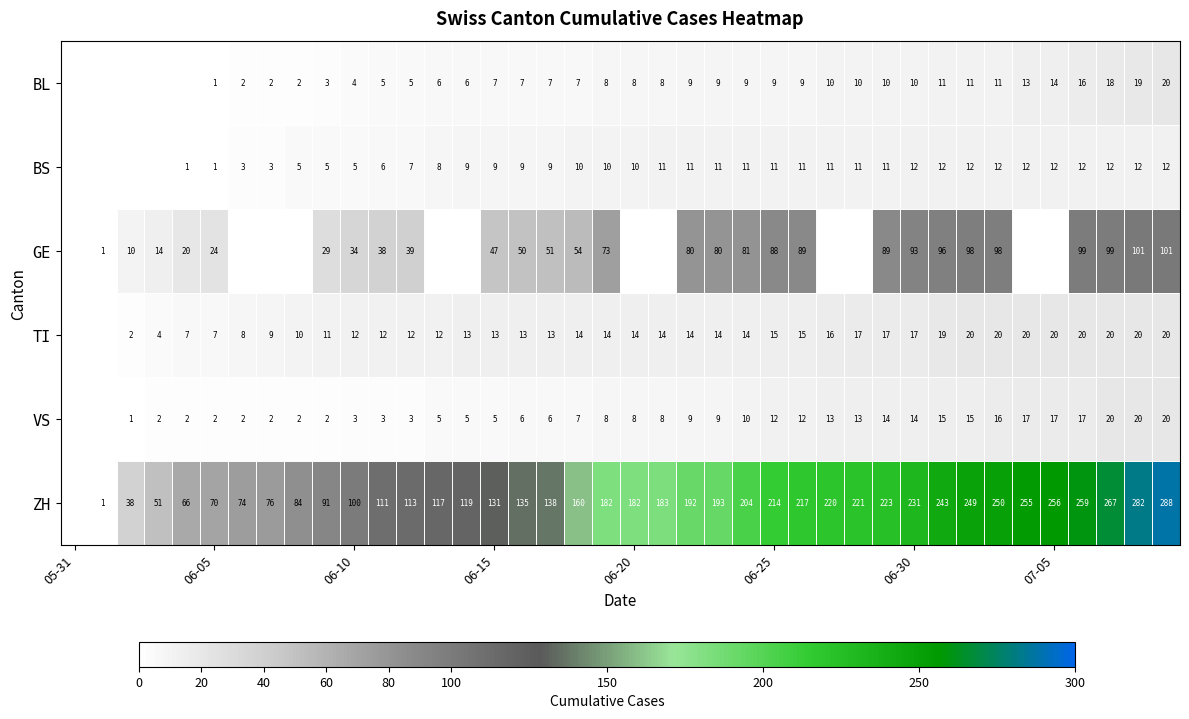

The BS series shows 18 at 06-30. True or false?

False